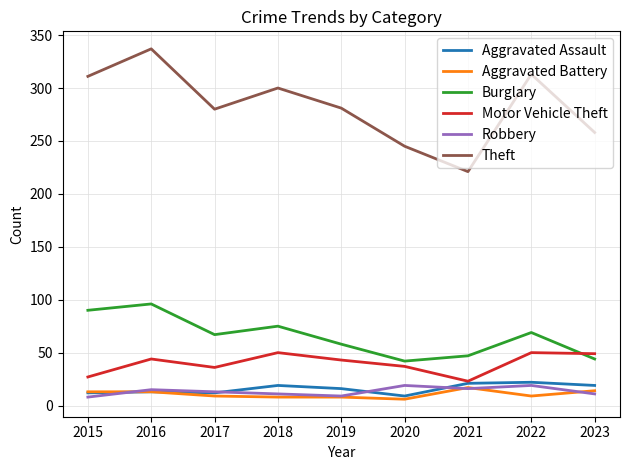

The Motor Vehicle Theft series shows 23 at 2021. True or false?

True